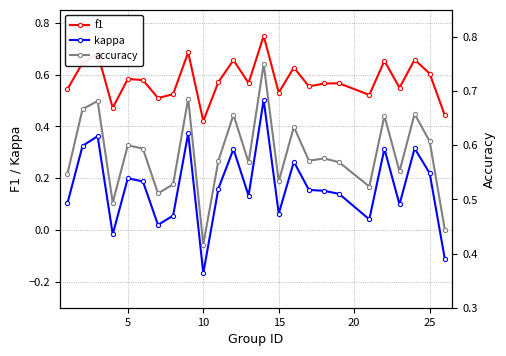

True or false: f1 has more than 0 interior local peaks.

True